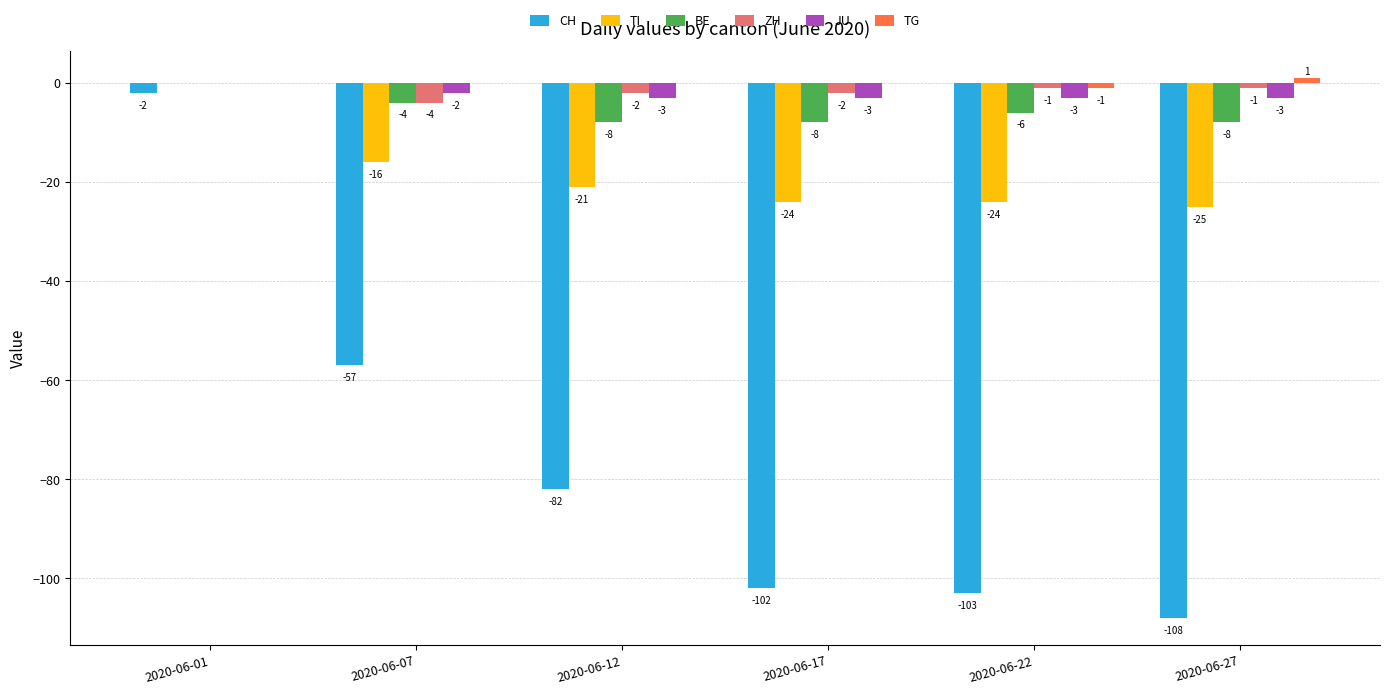

How many data points in ZH are above -1?

1